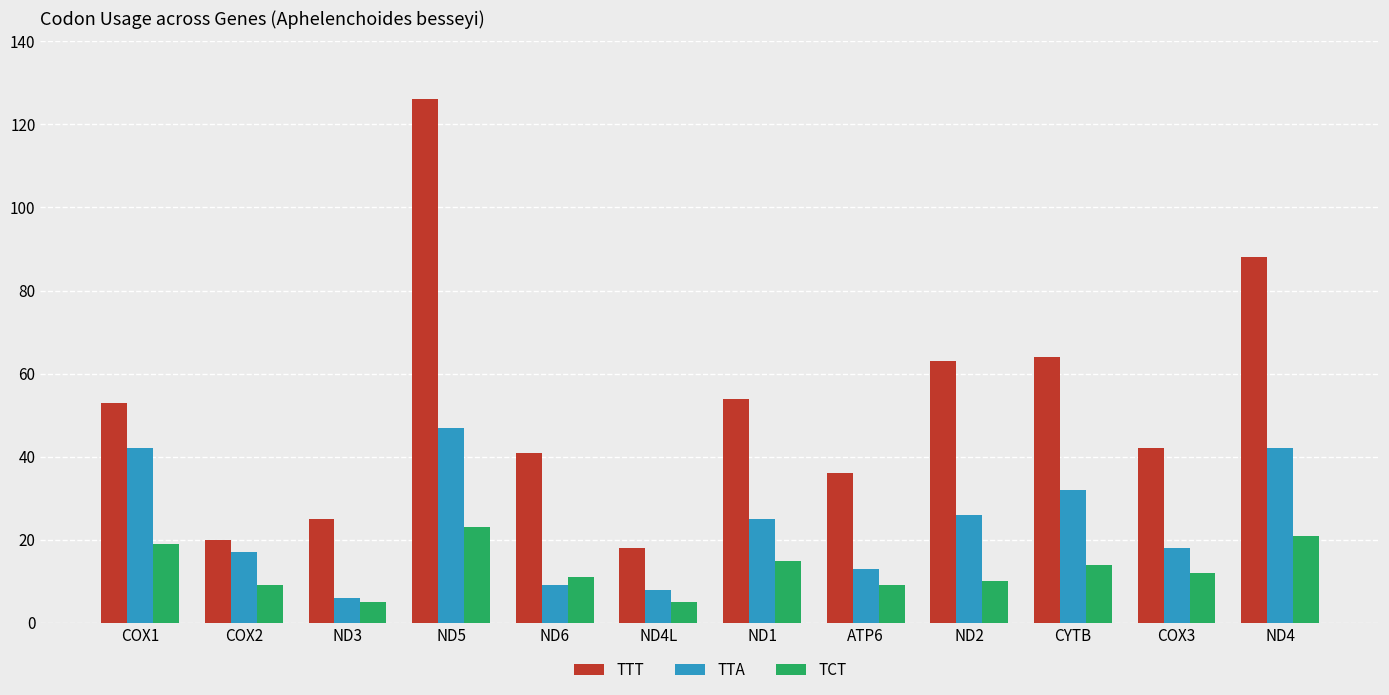

What is the smallest value displayed?

5